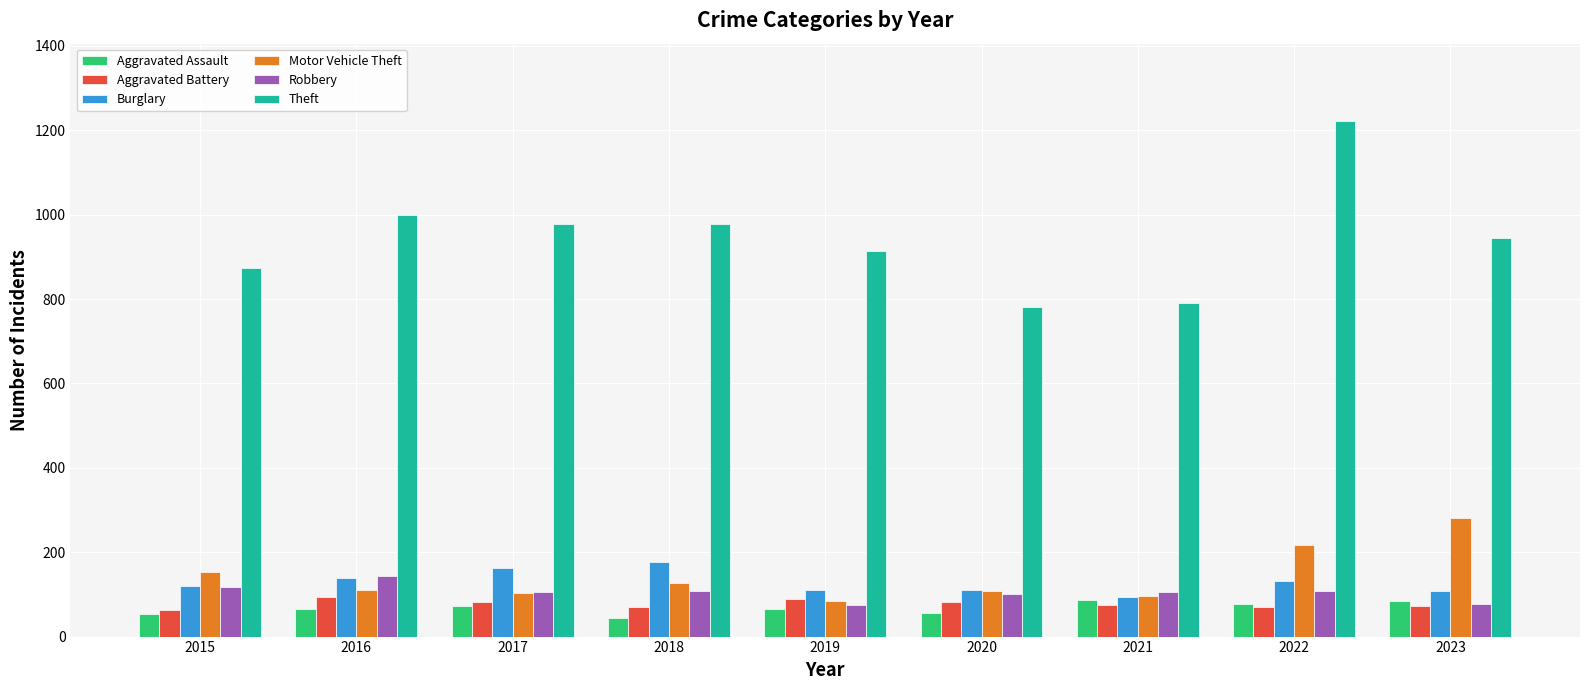

Is the value of Robbery at 2020 greater than the value of Motor Vehicle Theft at 2019?

Yes